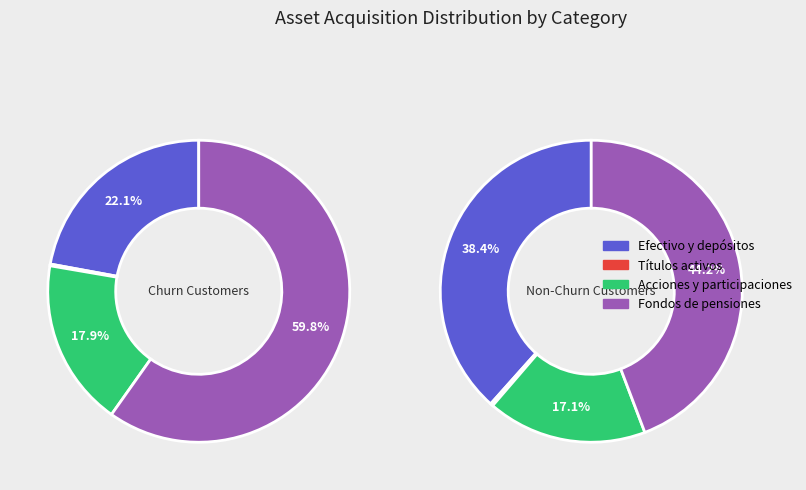

Is it true that 2020 is 1% of the pie?

False